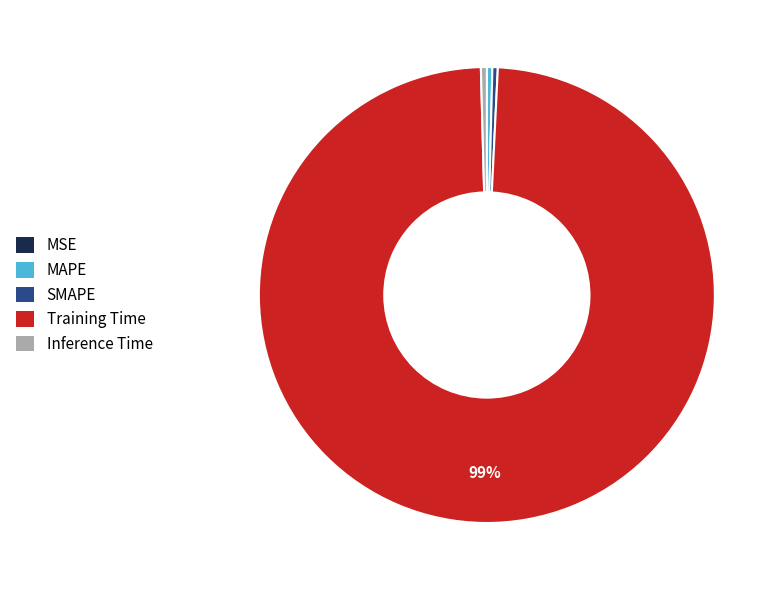

Is it true that MAPE is 14% of the pie?

False